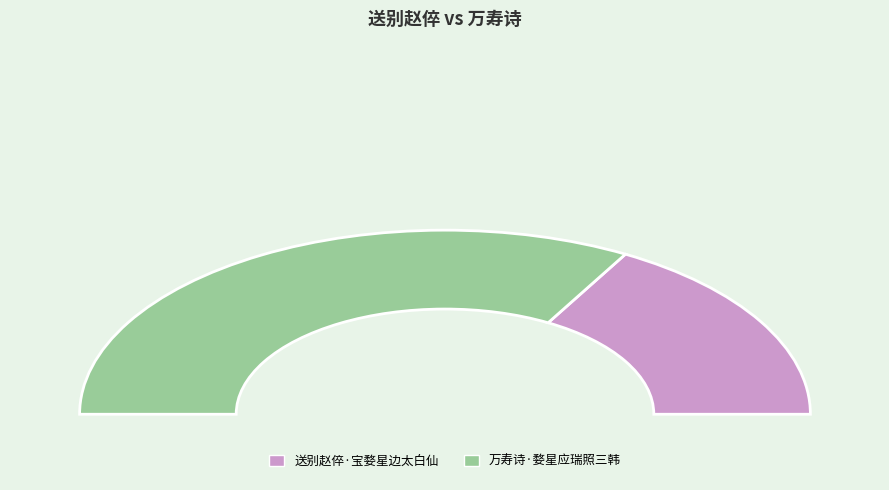

How many slices are in this pie chart?

2